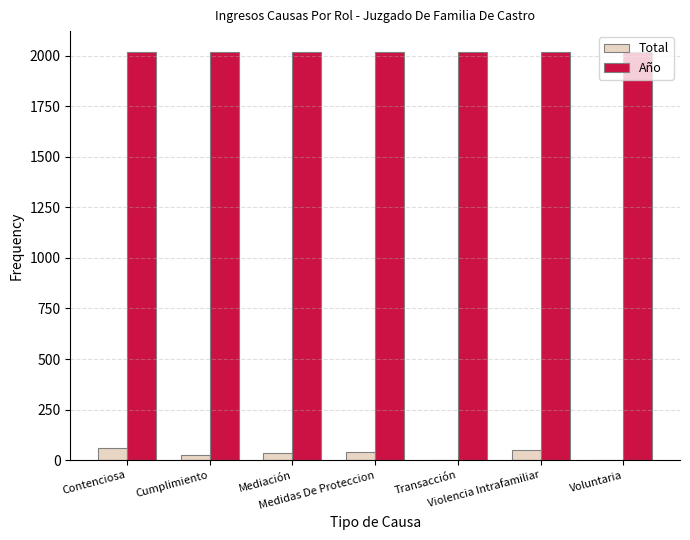

Which series has the largest total across all categories?

Año